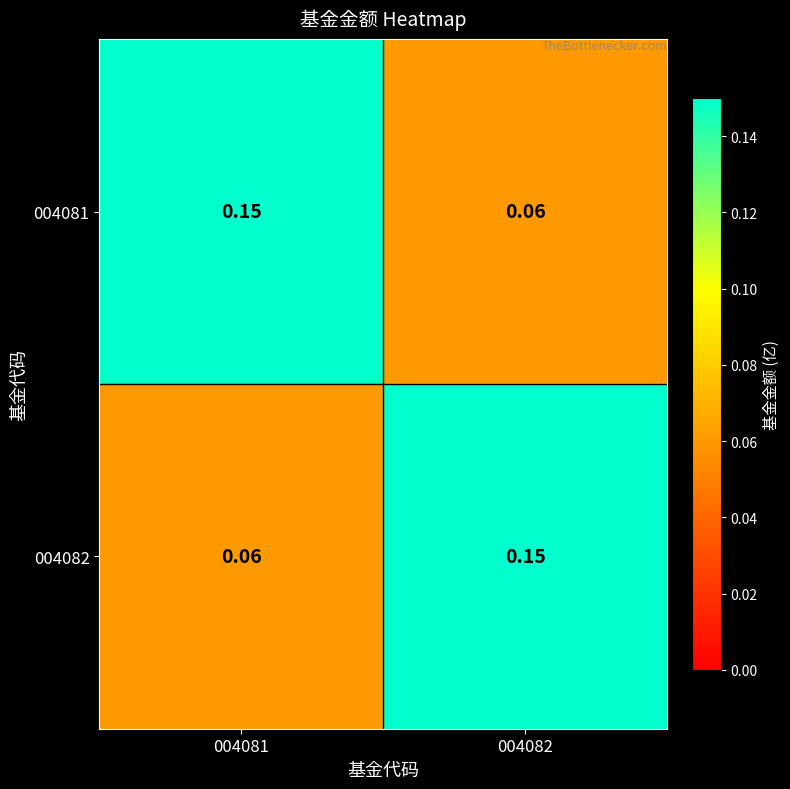

Is the value of 004081 at 004082 greater than the value of 004082 at 004082?

No